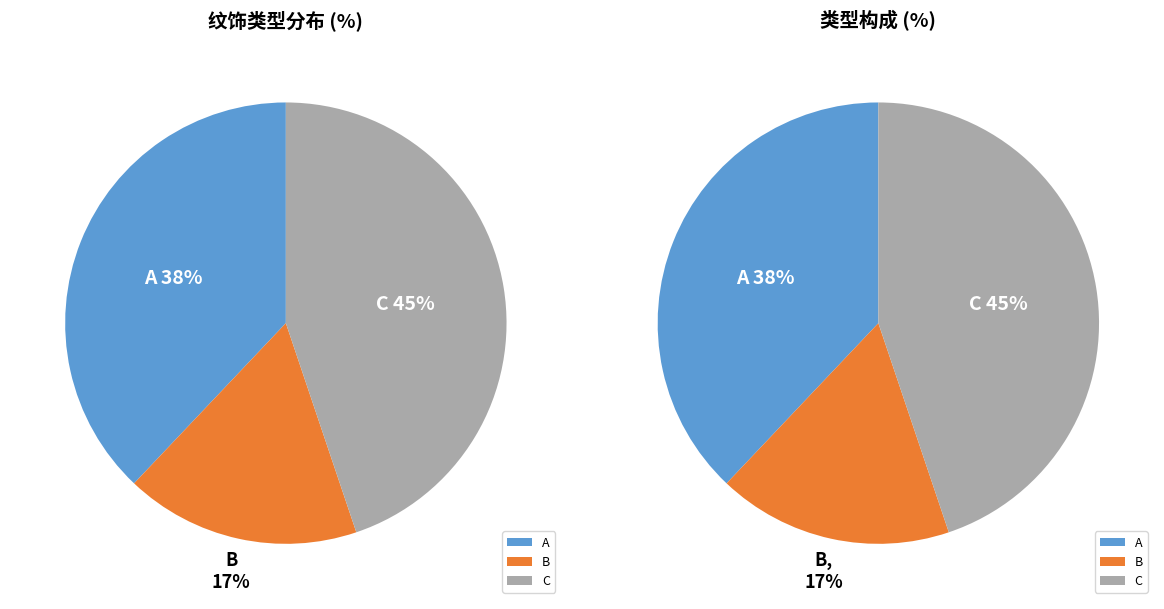

To the nearest percent, what is the average slice percentage?

33%